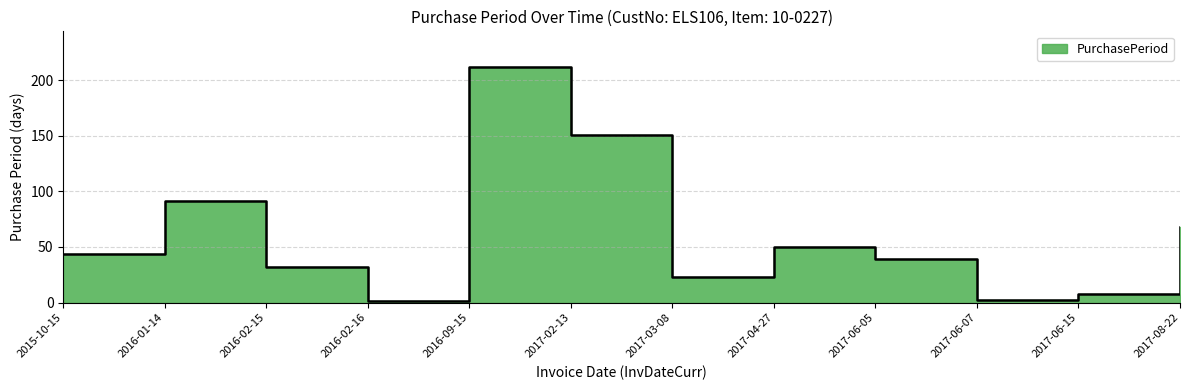

What is the smallest value displayed?

1